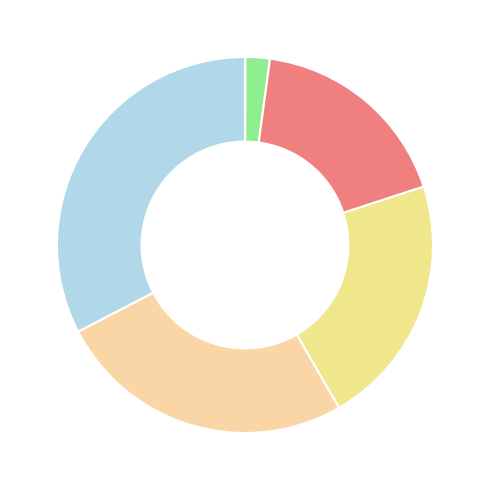

Is there any slice that represents more than half of the pie?

No